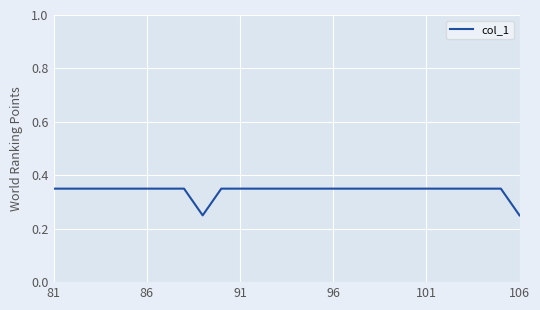

How many interior local valleys (lower than both neighbors) does the data have?

1